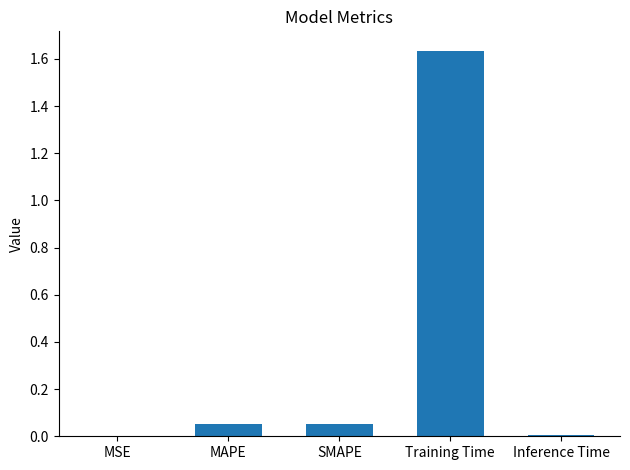

Which category has the highest value across all series?

Training Time